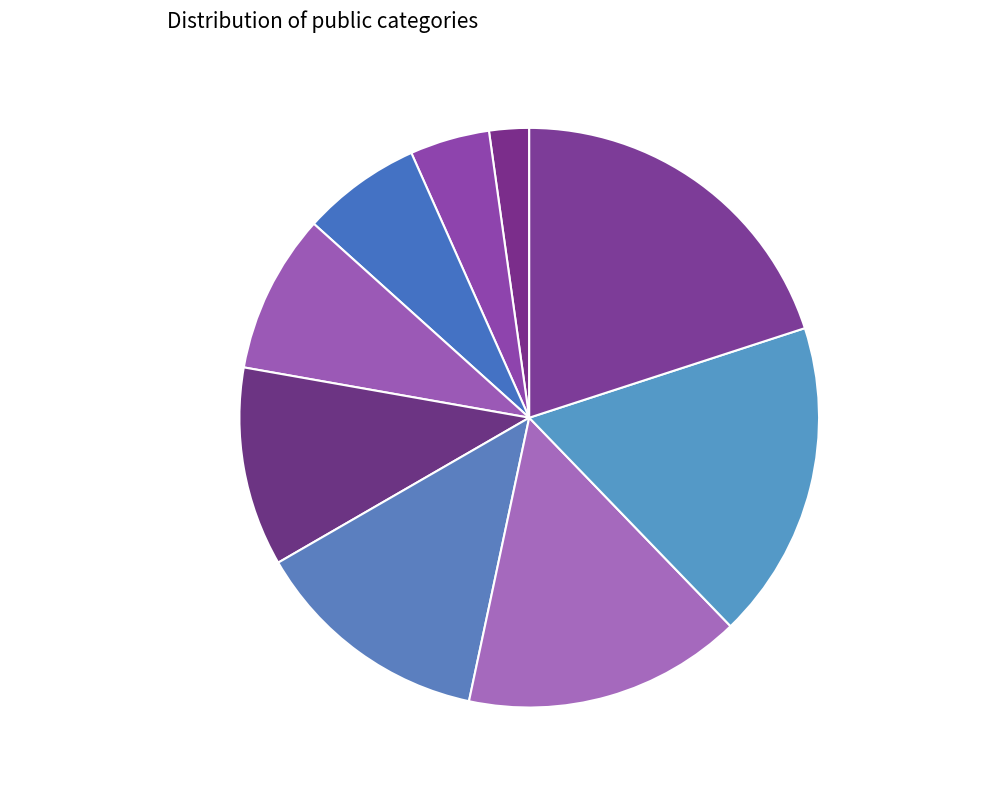

Is it true that Tout public is 16% of the pie?

True